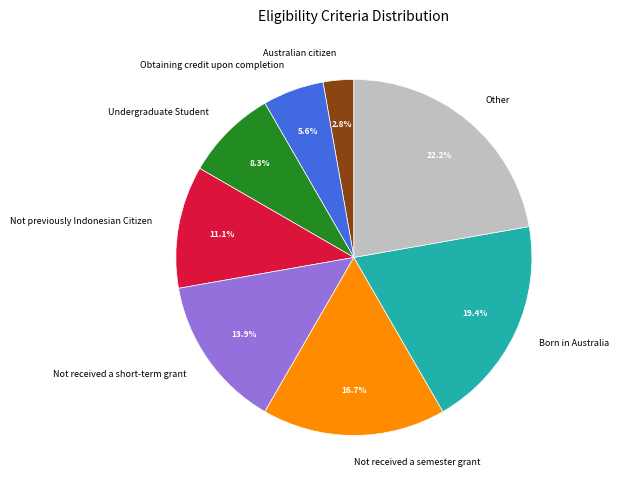

Between Born in Australia and Obtaining credit upon completion, which is larger?

Born in Australia